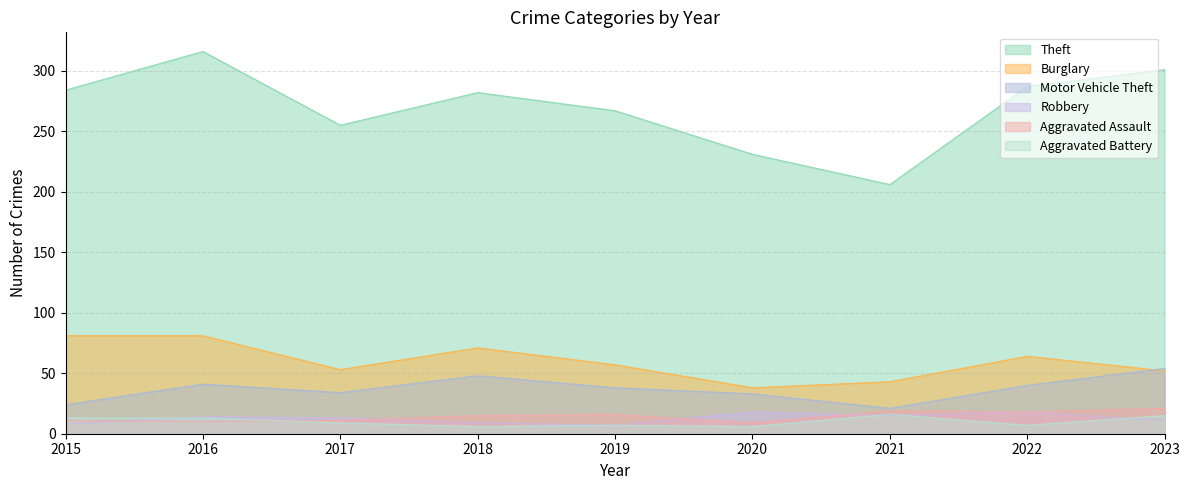

Which series changed the most between 2018 and 2023?

Theft